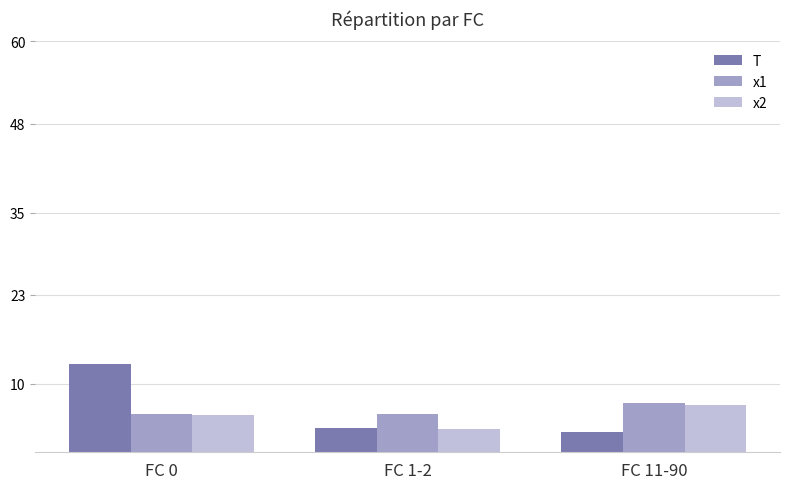

What is the total value across all series at FC 1-2?

12.5